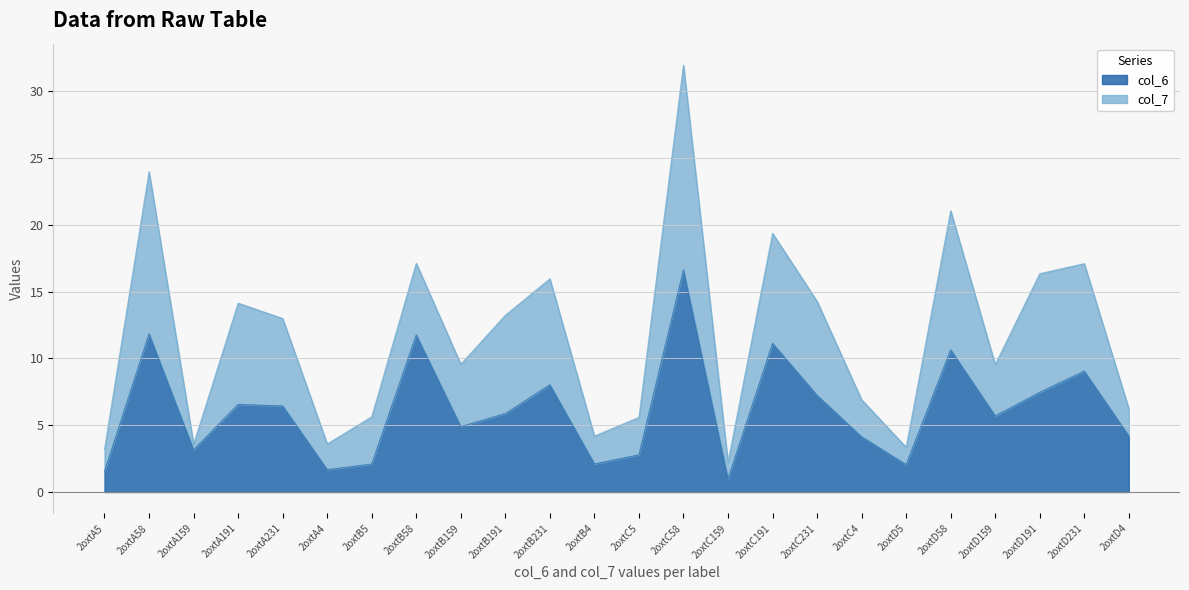

What is the value of the 9th point from the left?

4.9